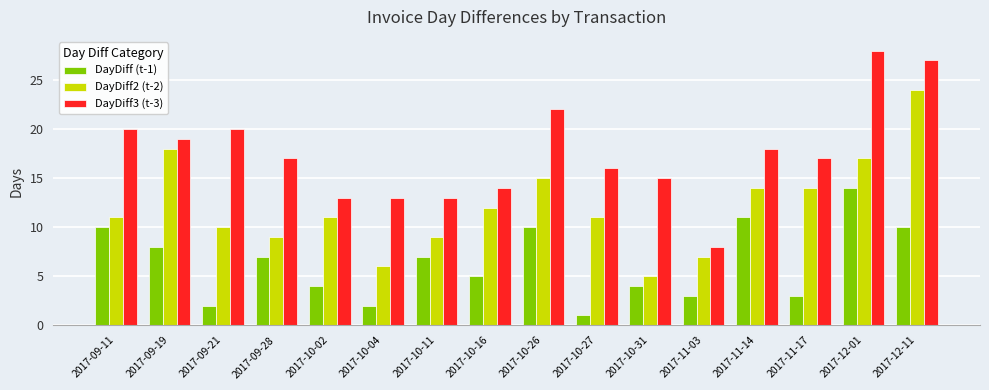

What is the value of the DayDiff3 (t-3) bar at the 15th from the left?

28